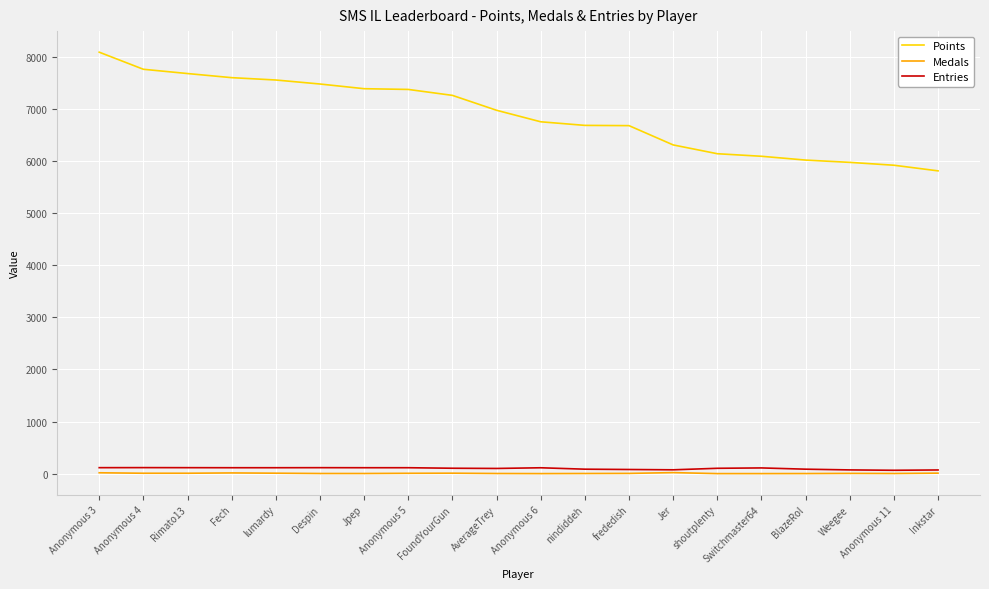

The Points series shows 7389 at Jpep. True or false?

True